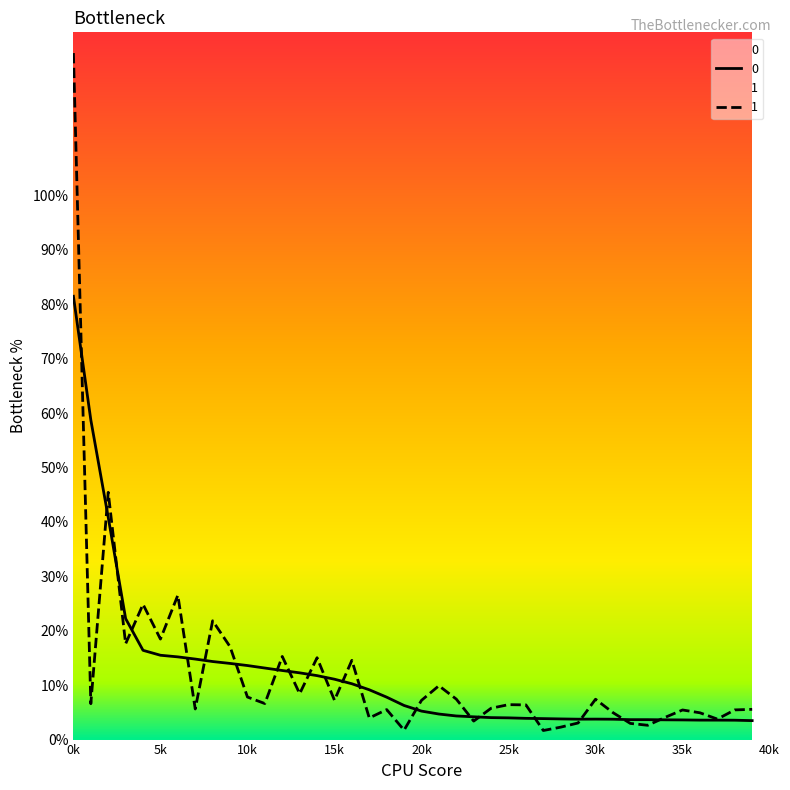

Which series changed the most between 12 and 37?

1